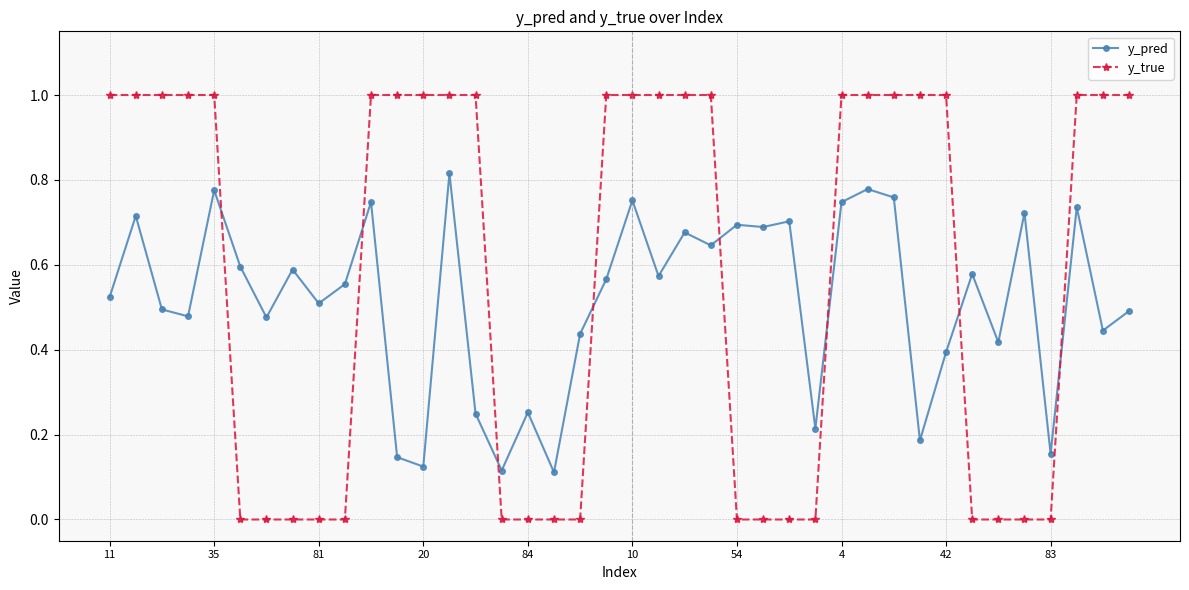

How many times do y_pred and y_true cross each other?

8